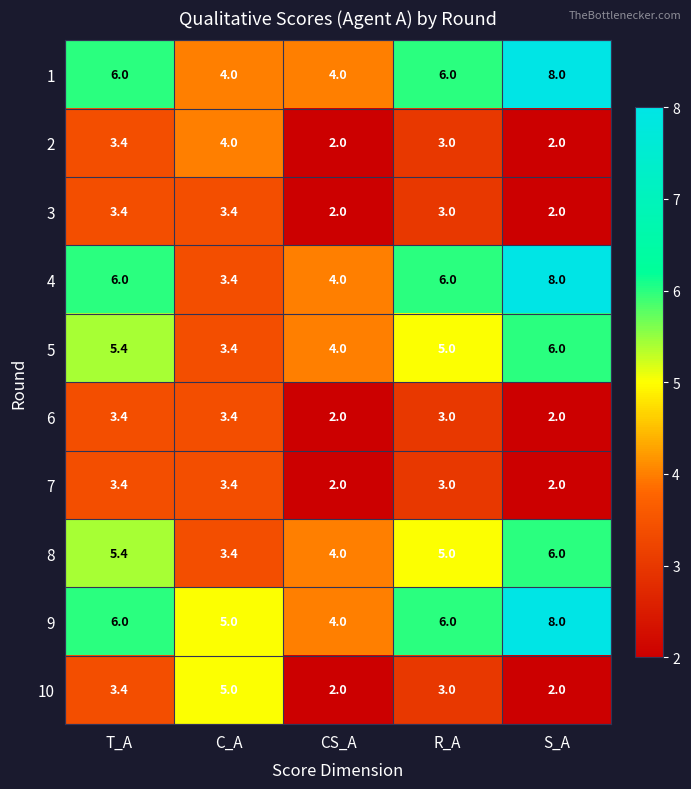

What is the difference between the maximum and minimum values in the 4 series?

4.6